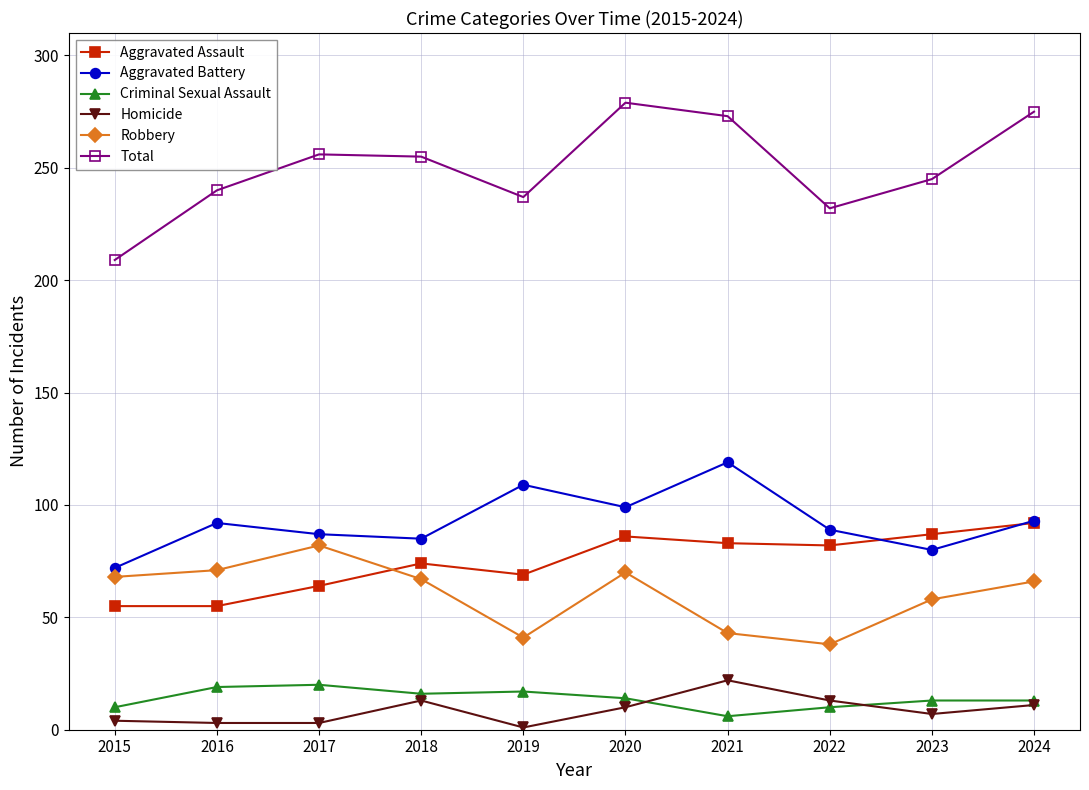

The value of Total at 2023 is 130. True or false?

False